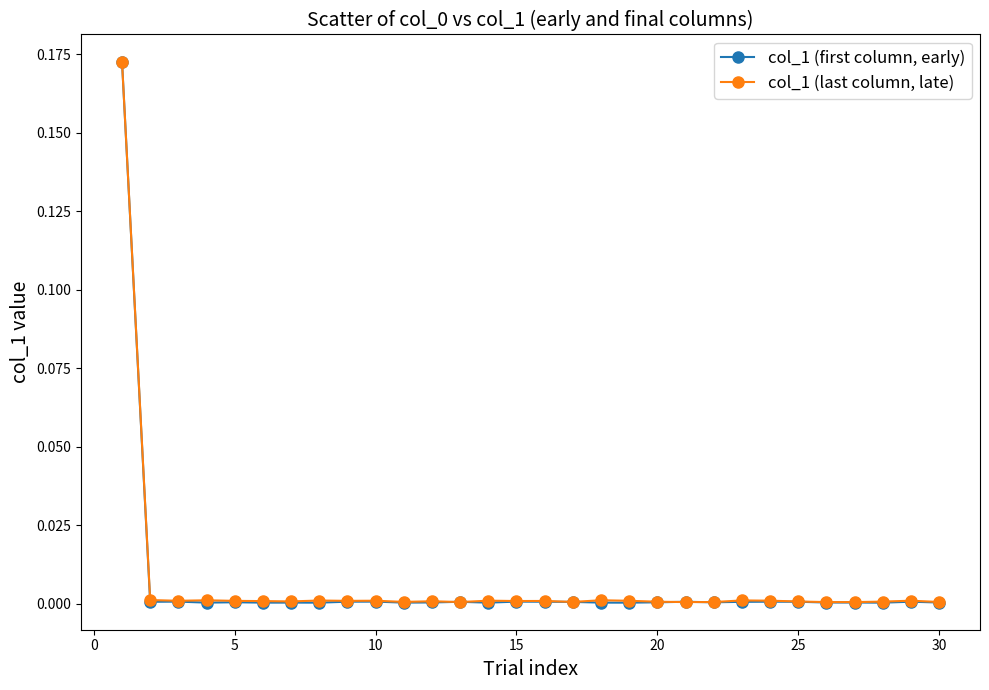

List the series in order of their overall mean, highest first.

col_1 (last column, late), col_1 (first column, early)